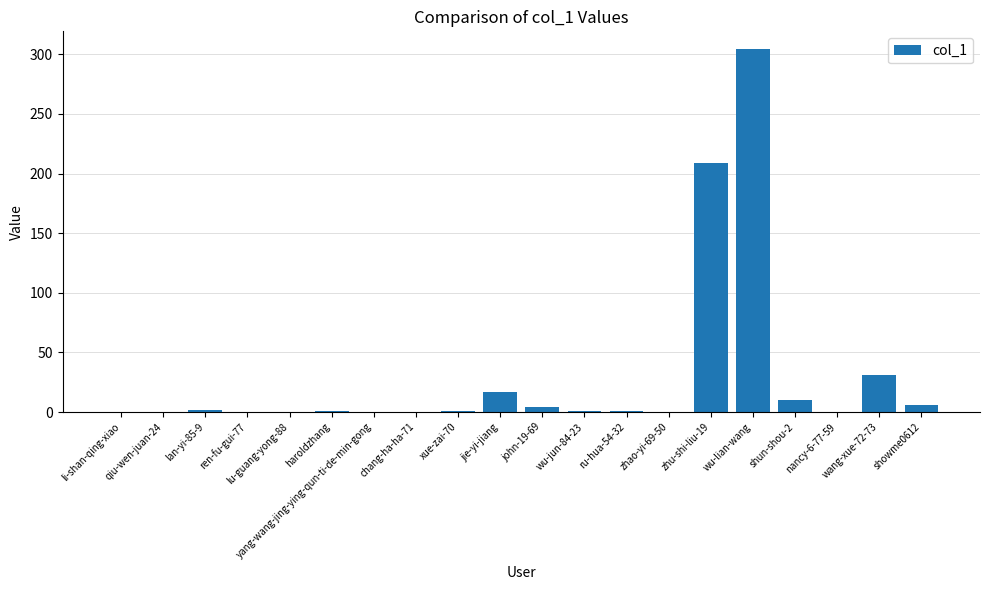

What is the maximum value shown in the chart?

304